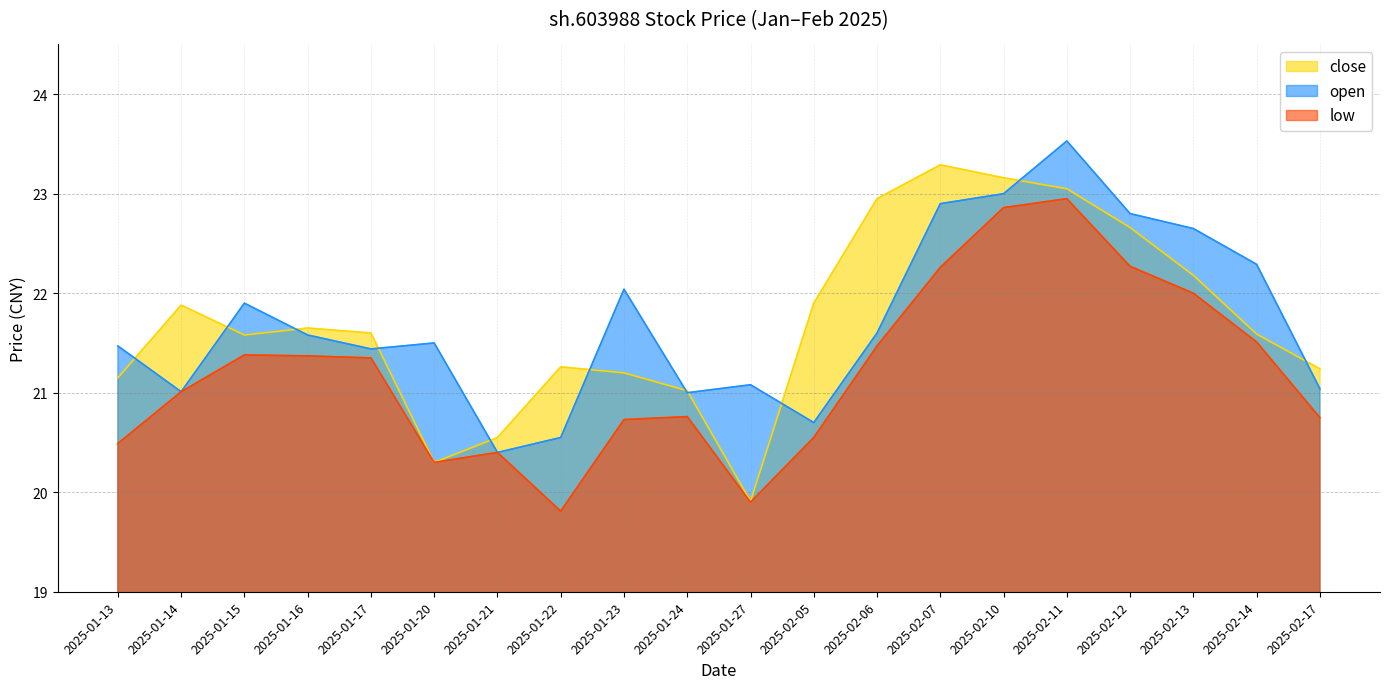

Is the value of low at 2025-01-15 greater than the value of open at 2025-01-24?

Yes